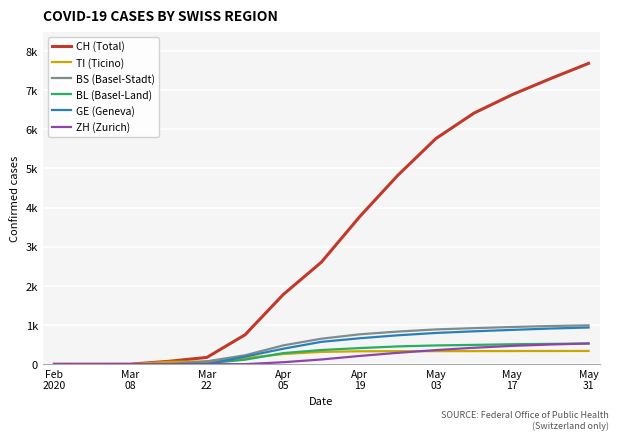

Is this an area chart (filled region under the line)?

No